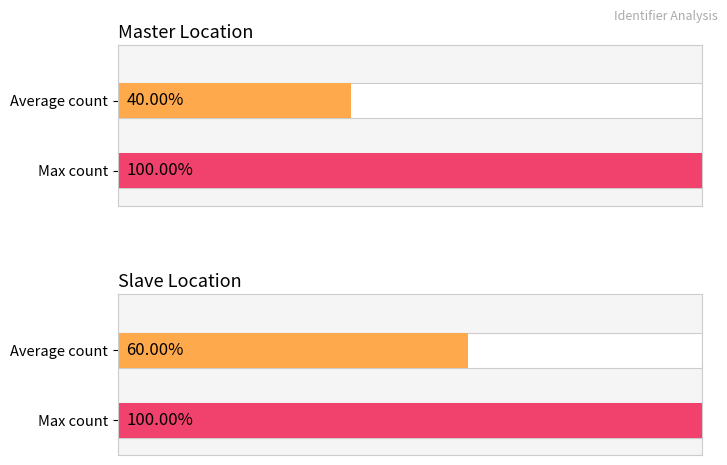

How many distinct data groups are displayed?

2